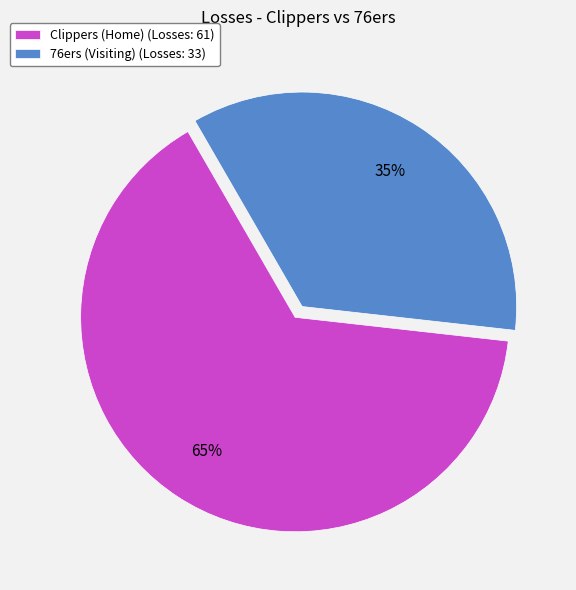

Rank the categories by value from lowest to highest.

76ers (Visiting), Clippers (Home)